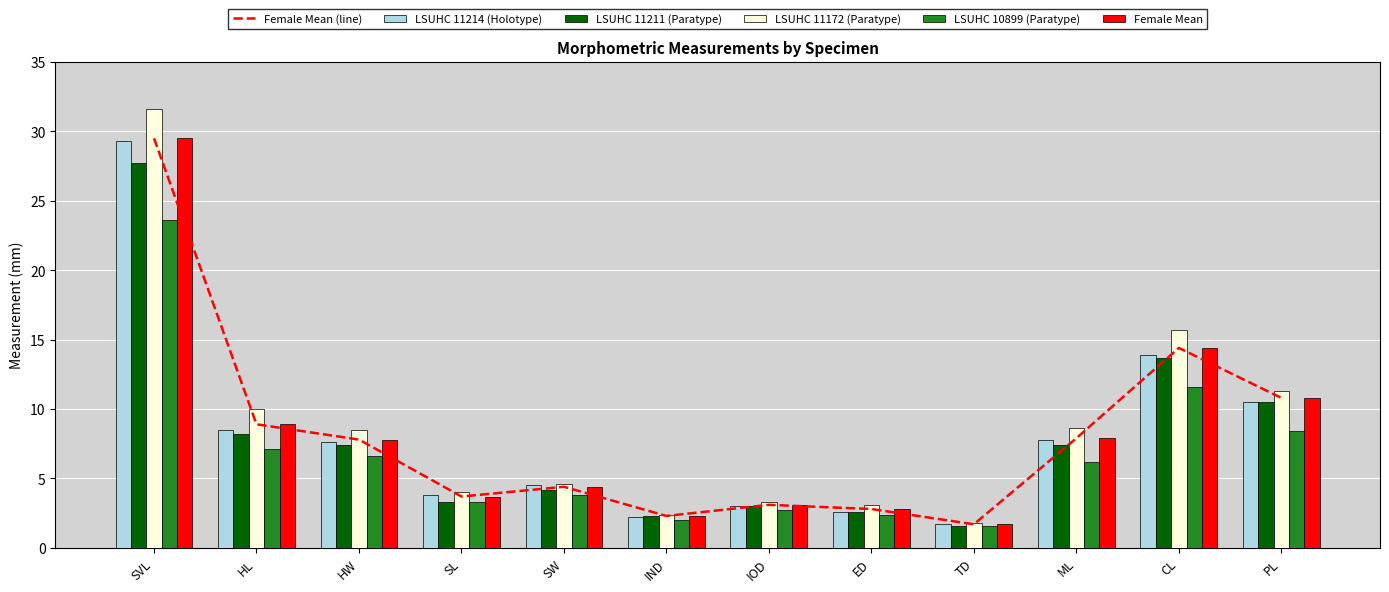

What position from the left is SVL?

1